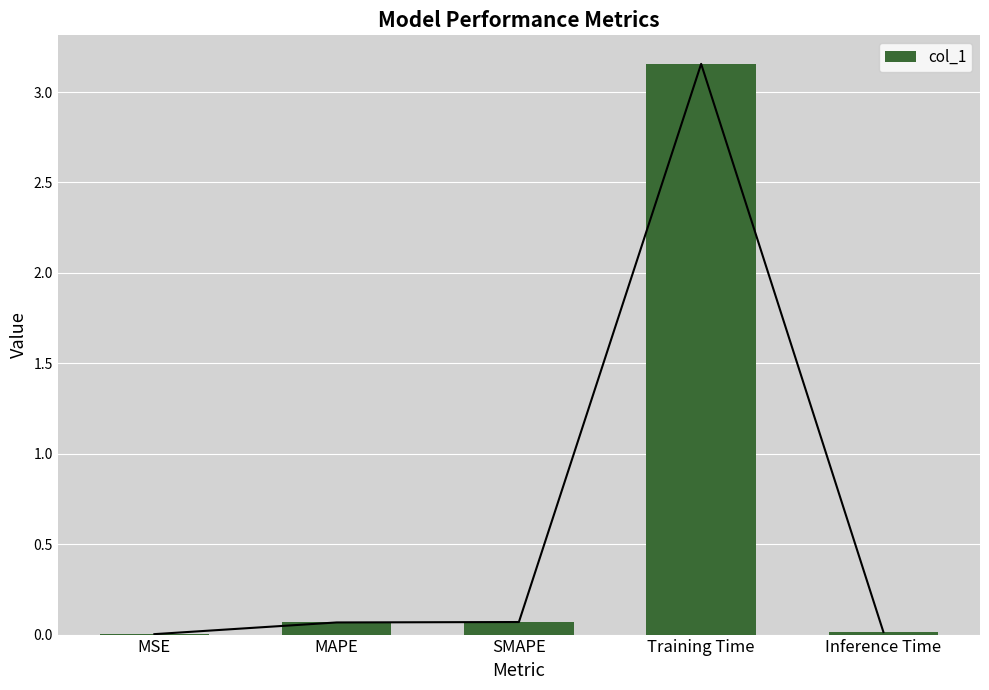

Between SMAPE and Inference Time, which is larger?

SMAPE